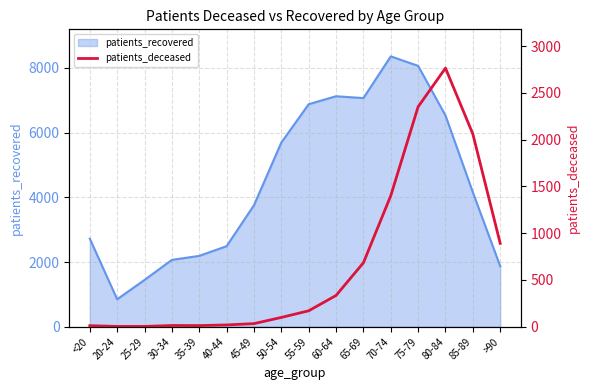

Where does the data first go above 170?

60-64